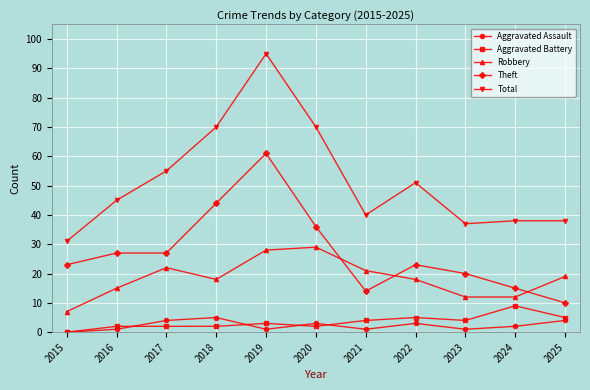

What is the sum of all Theft values?

300